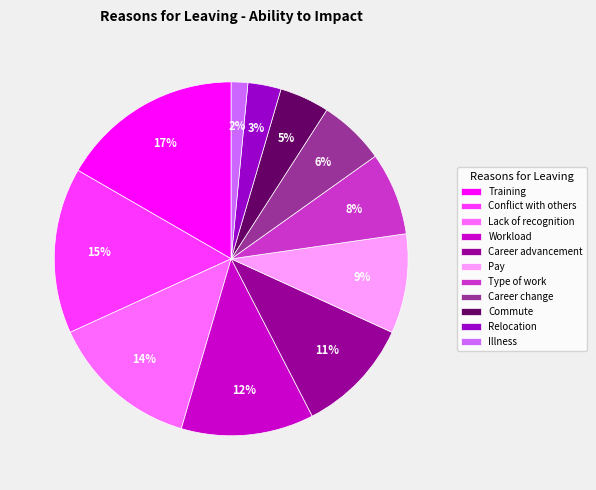

To the nearest percent, what portion does Career advancement represent?

11%